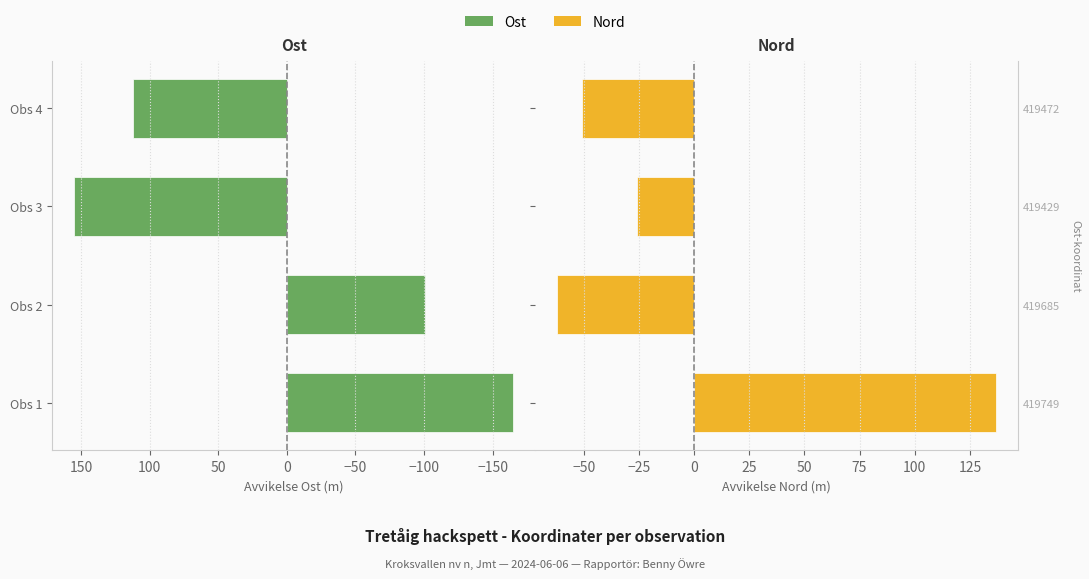

How many groups of bars are there?

4